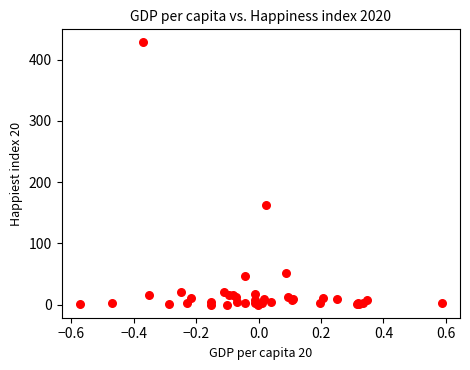

What Y value in the scatter plot is closest to 214?

163.3